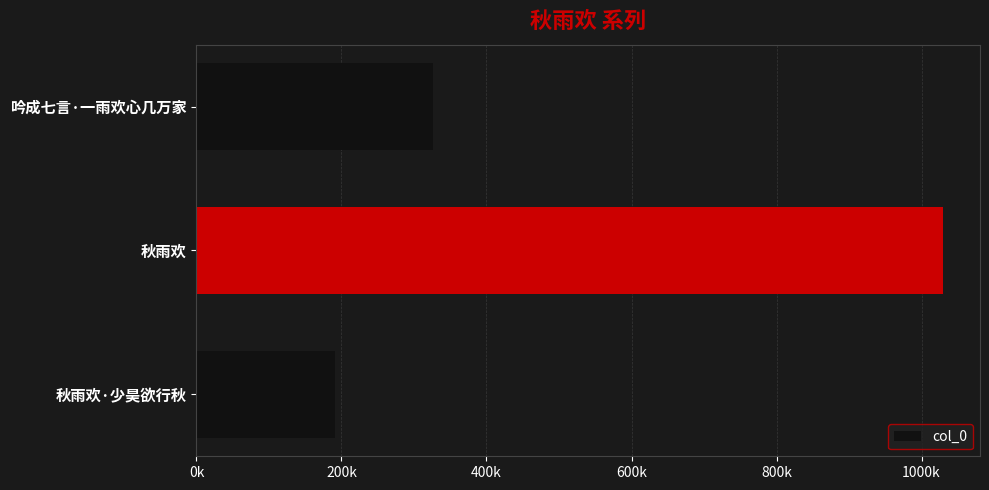

Are the bars horizontal?

Yes